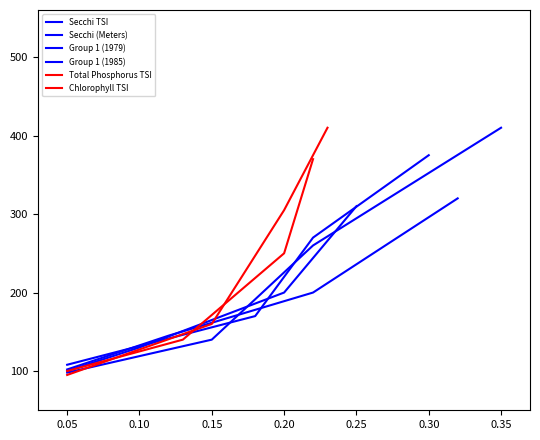

What is the difference between the second highest and second lowest values in the Secchi (Meters) series?

120